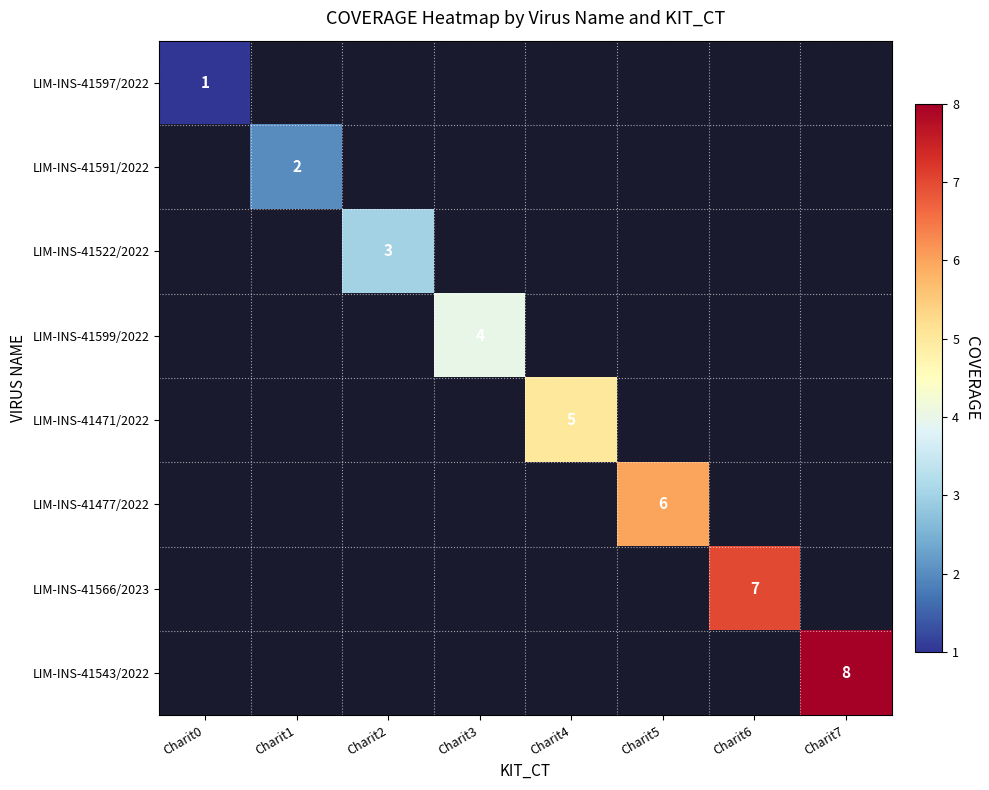

Which has a higher value, Charit2 or Charit0?

Charit0